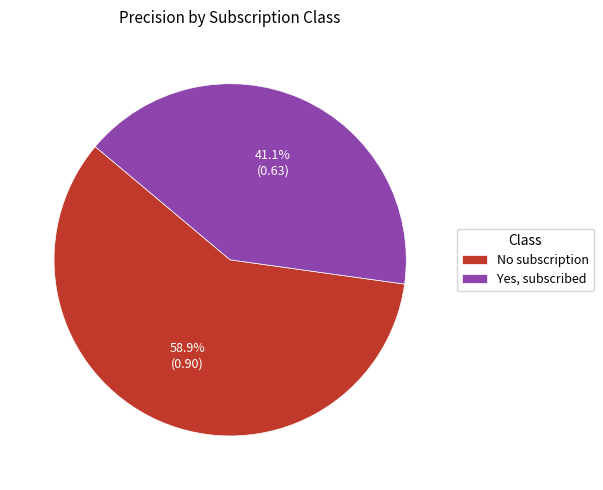

True or false: Yes, subscribed accounts for 41% of the total.

True